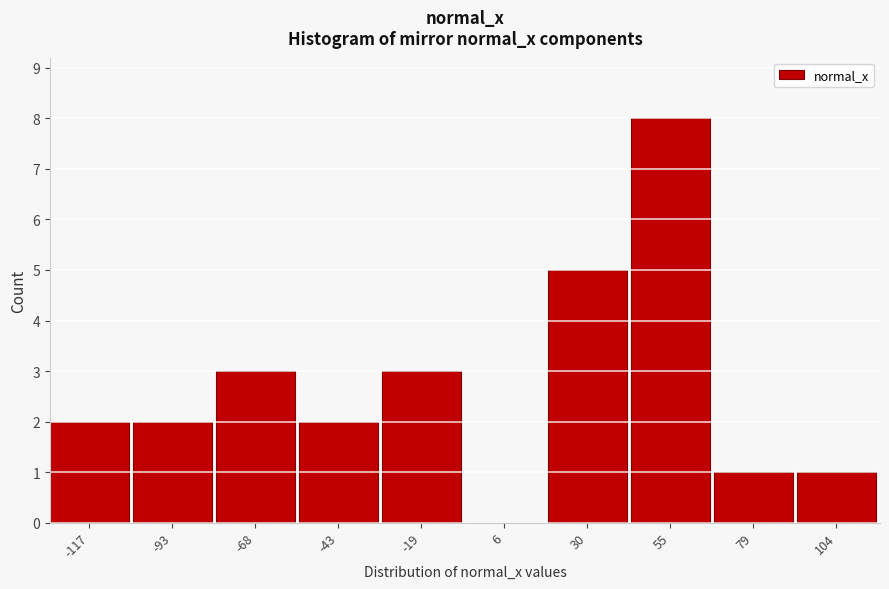

Reading left to right, list every bar in this chart as the range it spans on the x-axis followed by its height. Neither the bar edges nor the heights are printed on the chart, so give them approximately, as read against the axes.

-130 to -105: 2
-105 to -80: 2
-80 to -55: 3
-55 to -30: 2
-30 to -5: 3
-5 to 20: 0
20 to 45: 5
45 to 65: 8
65 to 90: 1
90 to 115: 1